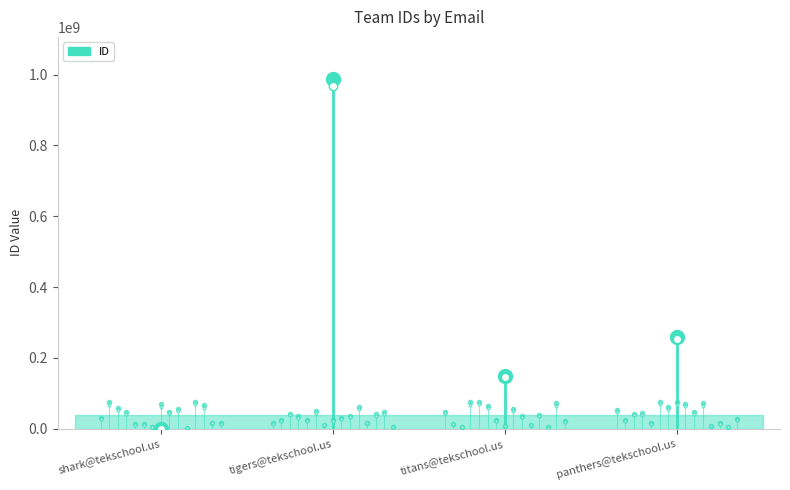

What is the value of the 3rd point from the left?

147852369